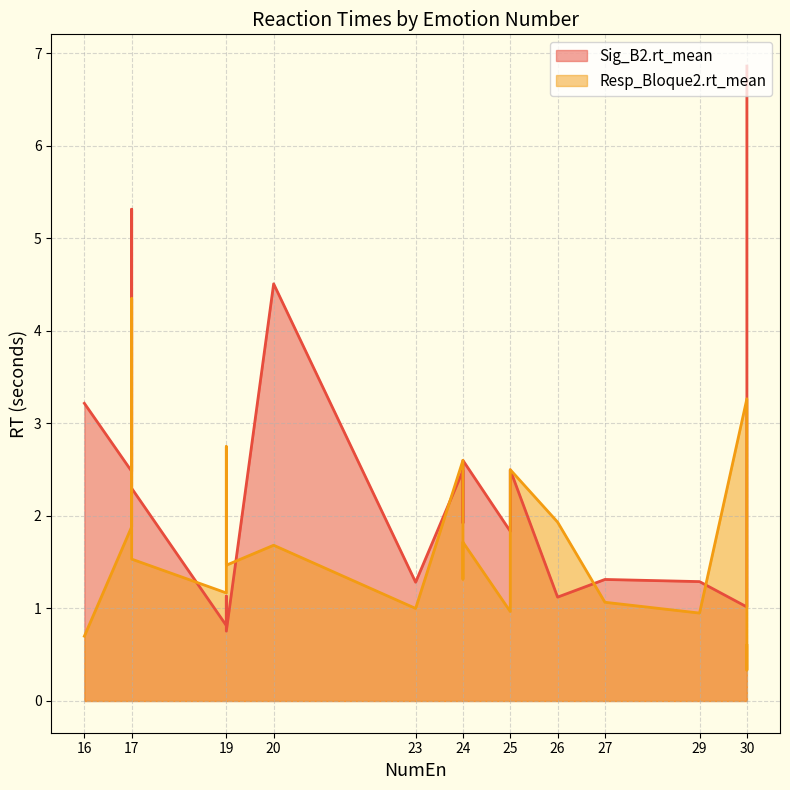

Which series has the widest spread of values?

Sig_B2.rt_mean